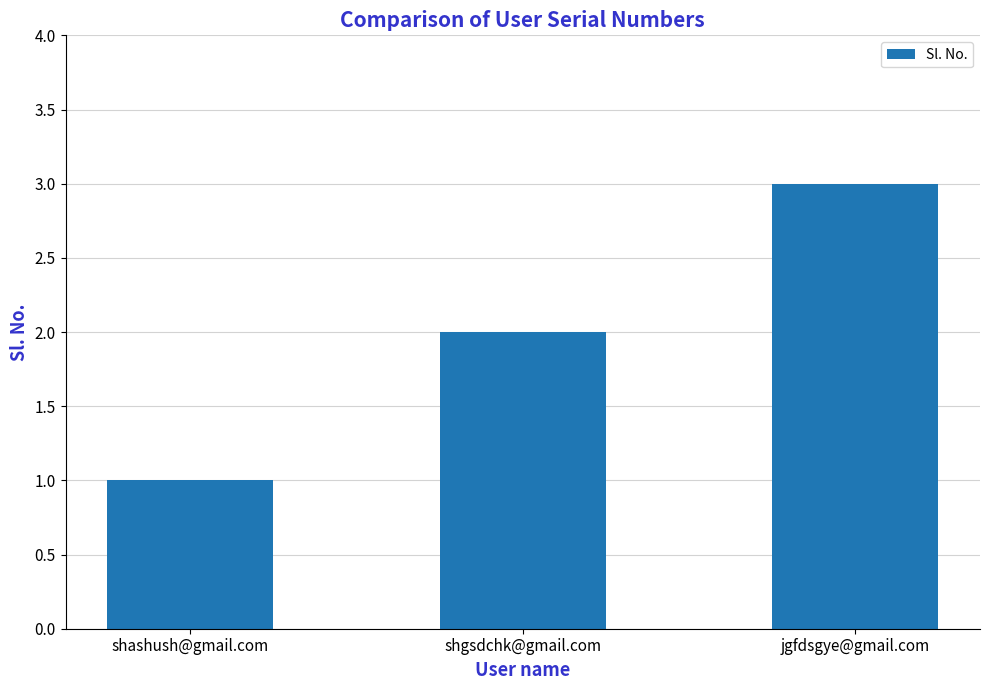

At which label is the value closest to 2?

shgsdchk@gmail.com